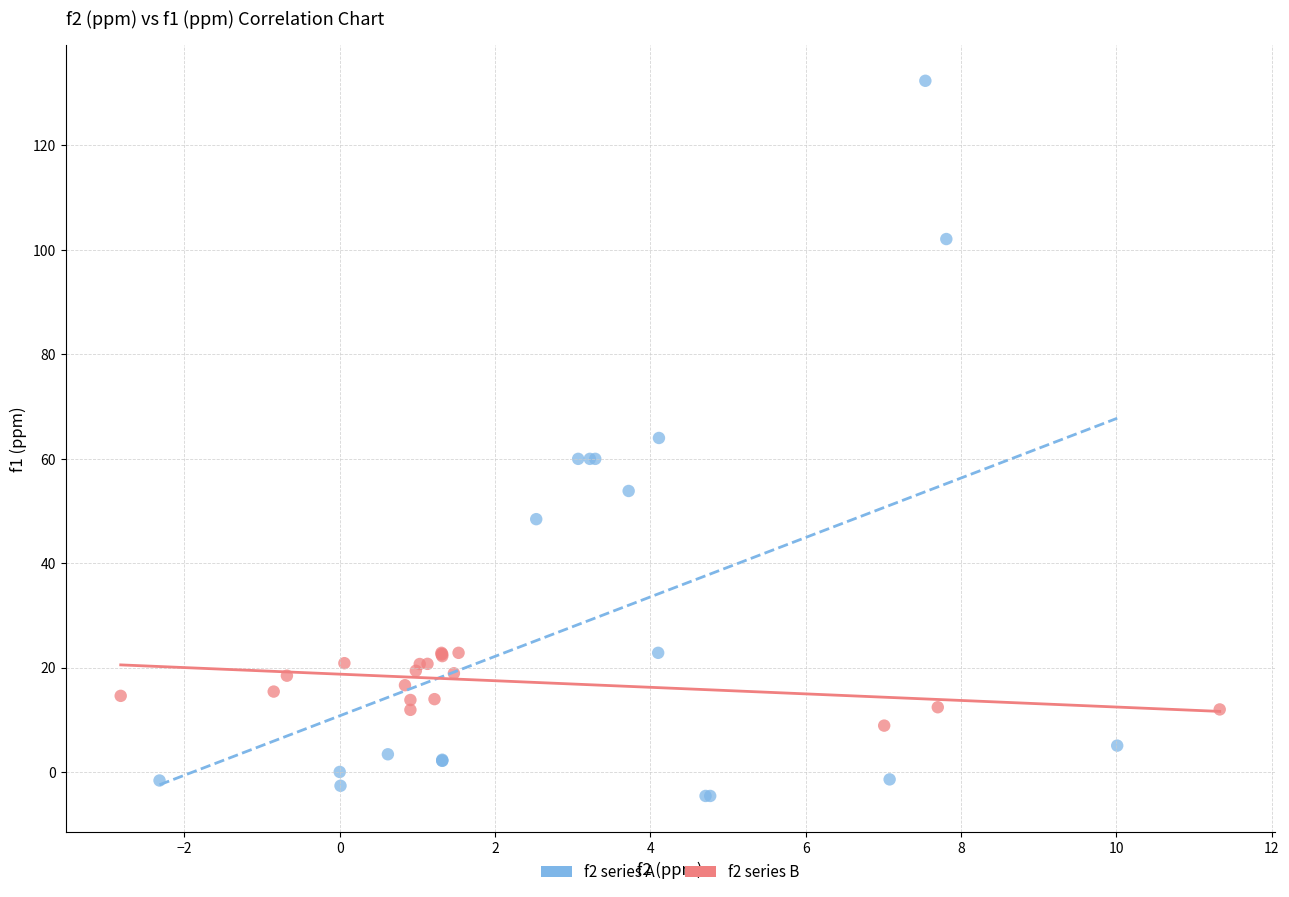

Which series reaches the minimum Y coordinate?

f2 series A